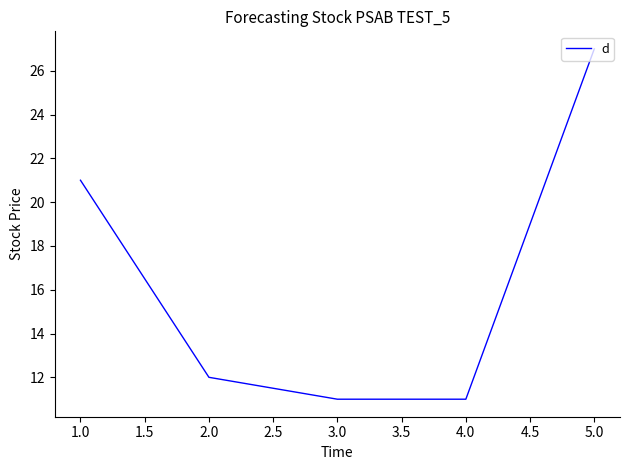

At which category does the chart reach its peak across all series?

5.0